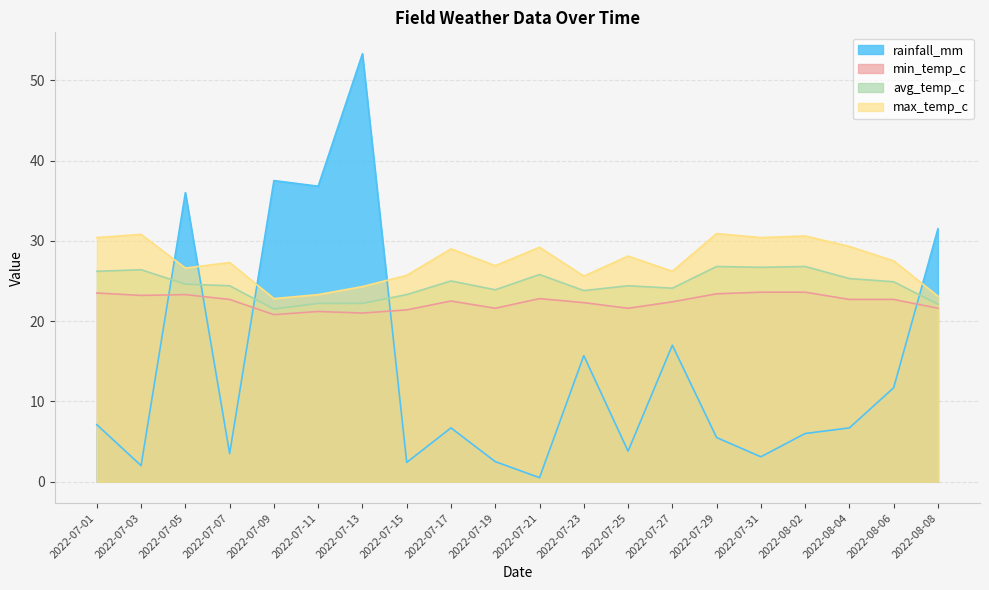

Reading left to right, what are all the values shown in this chart?

rainfall_mm: 7.1	2.0	36.0	3.5	37.5	36.8	53.3	2.4	6.7	2.5	0.5	15.7	3.8	17.0	5.5	3.1	6.0	6.7	11.7	31.5
min_temp_c: 23.5	23.2	23.3	22.7	20.8	21.2	21.0	21.4	22.5	21.6	22.8	22.3	21.6	22.4	23.4	23.6	23.6	22.7	22.7	21.6
avg_temp_c: 26.2	26.4	24.6	24.4	21.5	22.2	22.2	23.3	25.0	23.9	25.8	23.8	24.4	24.1	26.8	26.7	26.8	25.3	24.9	22.1
max_temp_c: 30.4	30.8	26.6	27.3	22.8	23.3	24.3	25.7	29.0	26.9	29.2	25.6	28.1	26.2	30.9	30.4	30.6	29.3	27.5	23.1